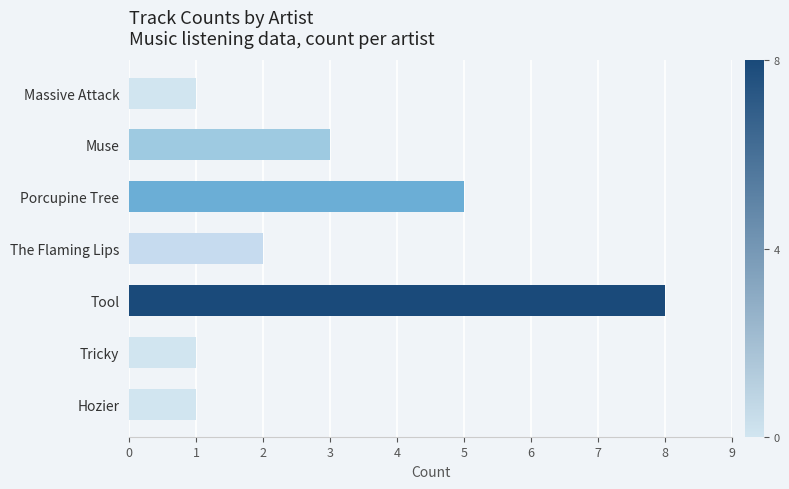

Are the bars horizontal?

Yes